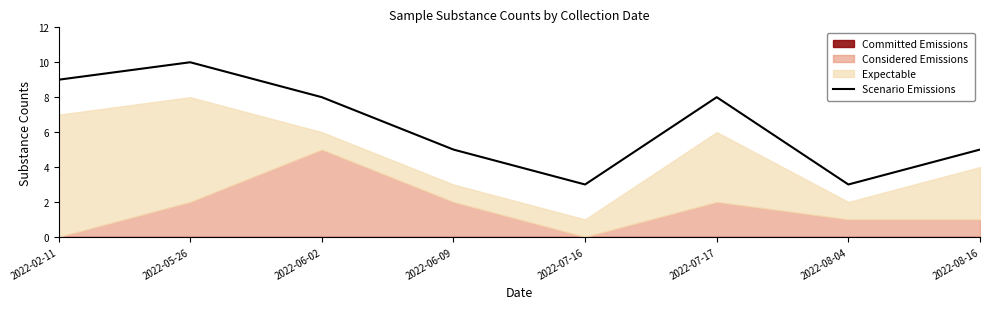

What is the change in value from 2022-06-02 to 2022-06-09?

-3